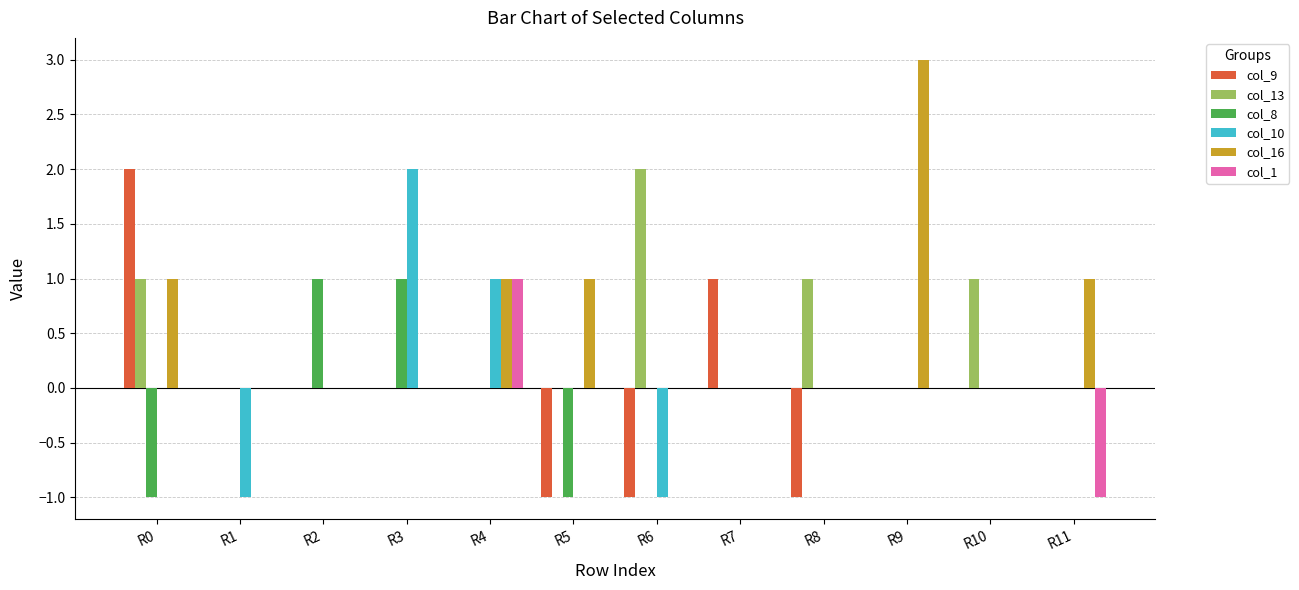

How many categories are shown in the chart?

12